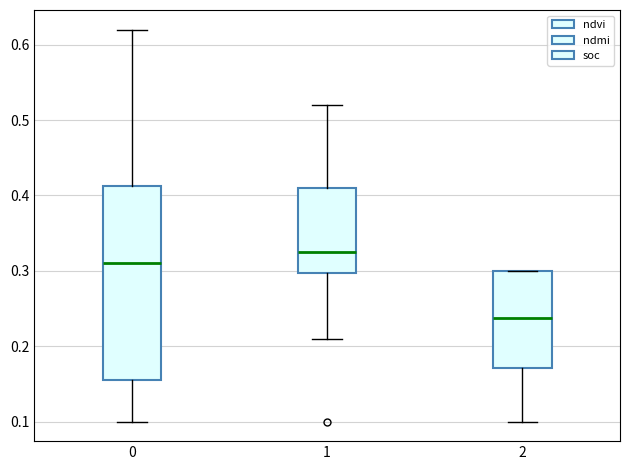

Which box's median line is the highest?

1